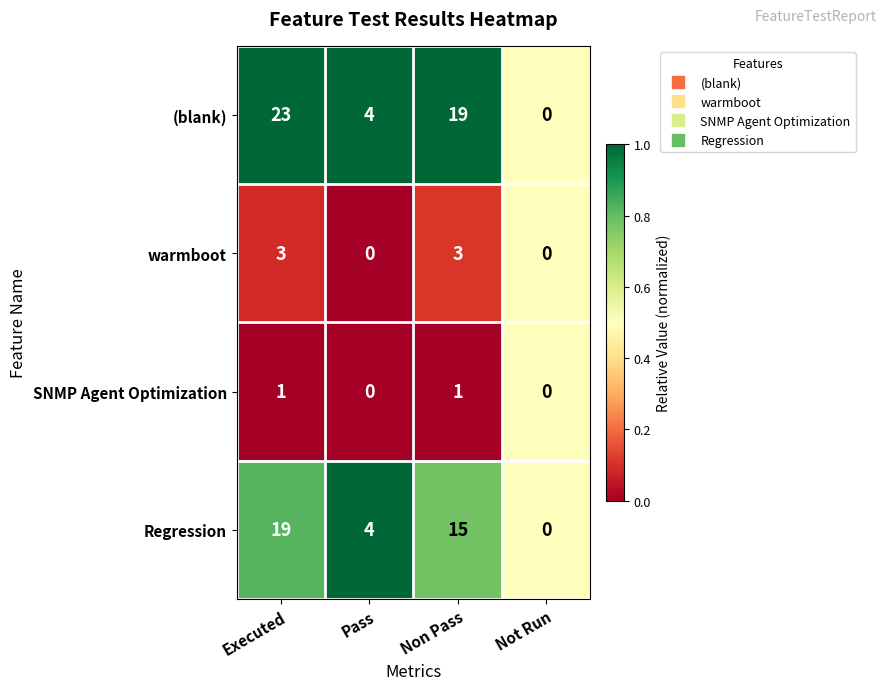

Is it true that warmboot equals 3 at Executed?

True